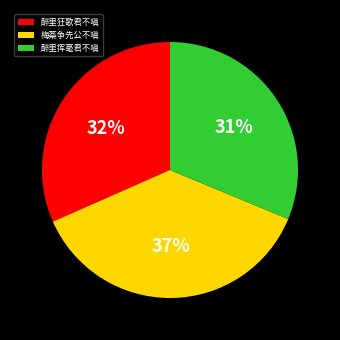

To the nearest percent, what percentage of the pie is 醉里狂歌君不嗔?

32%